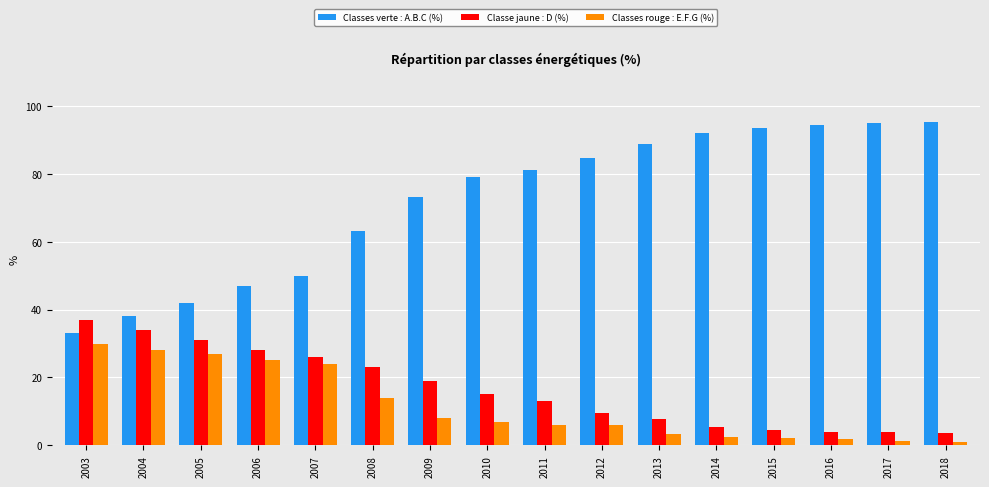

What is the average value of the Classes verte : A.B.C (%) series?

71.8